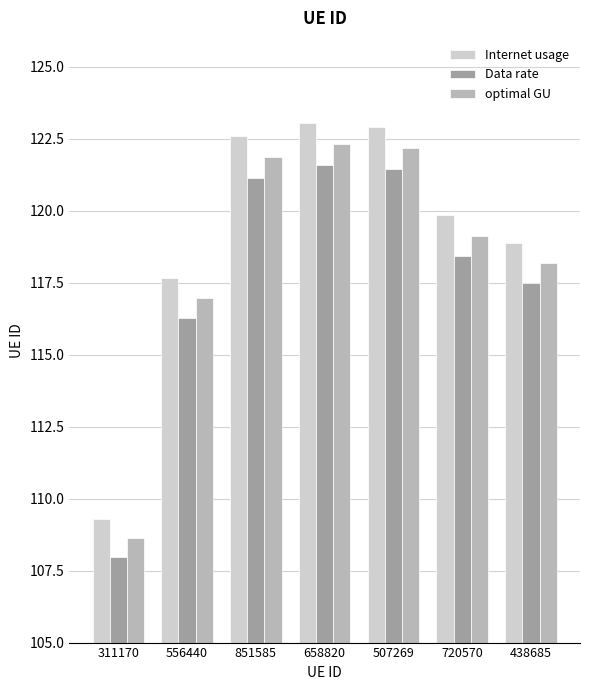

What is the sum of the Internet usage values at 720570 and 438685?

238.7